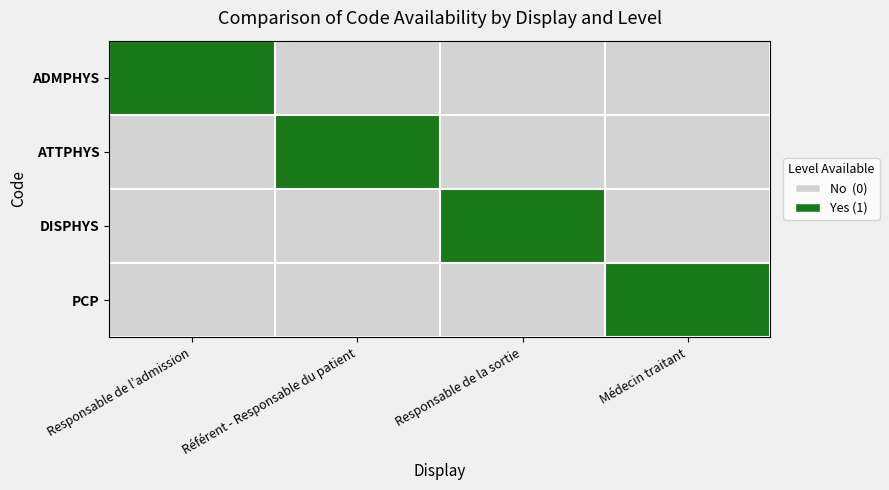

What is the difference between the highest and lowest values at Médecin traitant?

1